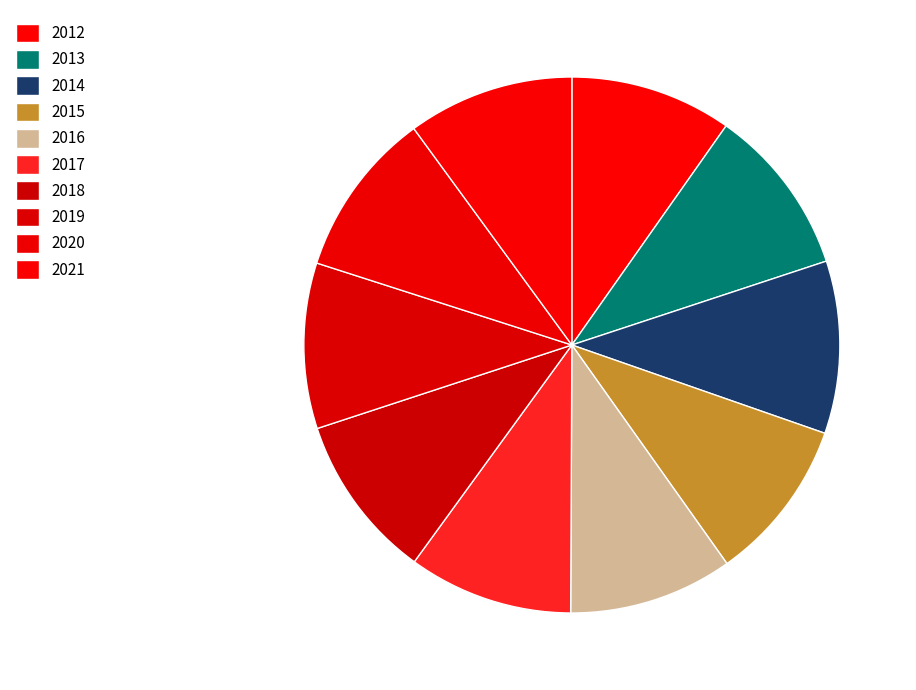

Approximately how many times larger is the value at 2017 compared to 2013?

1.0